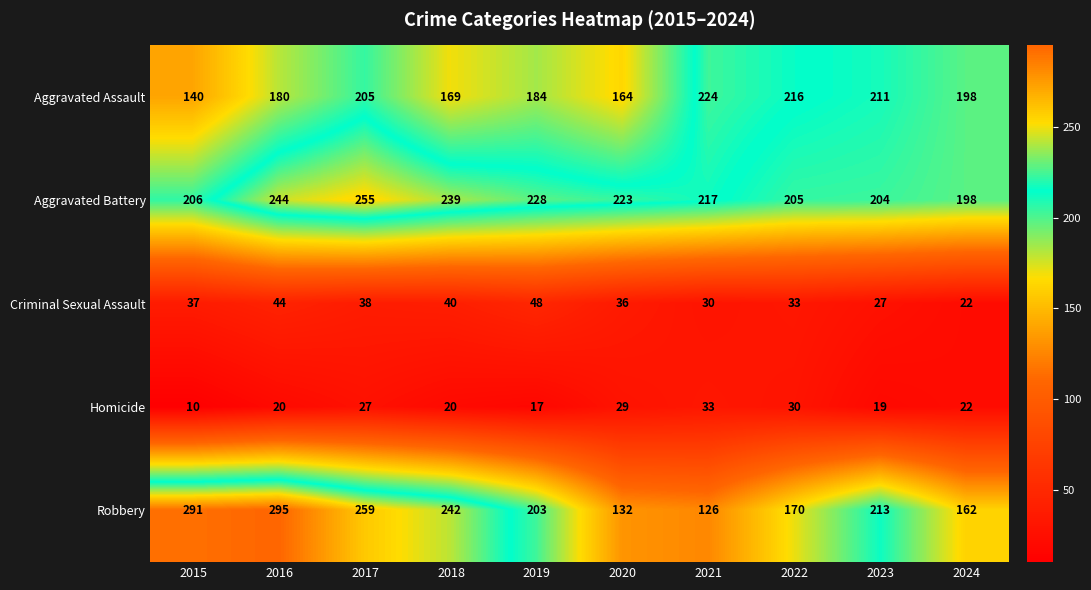

The value of Criminal Sexual Assault at 2018 is 72. True or false?

False